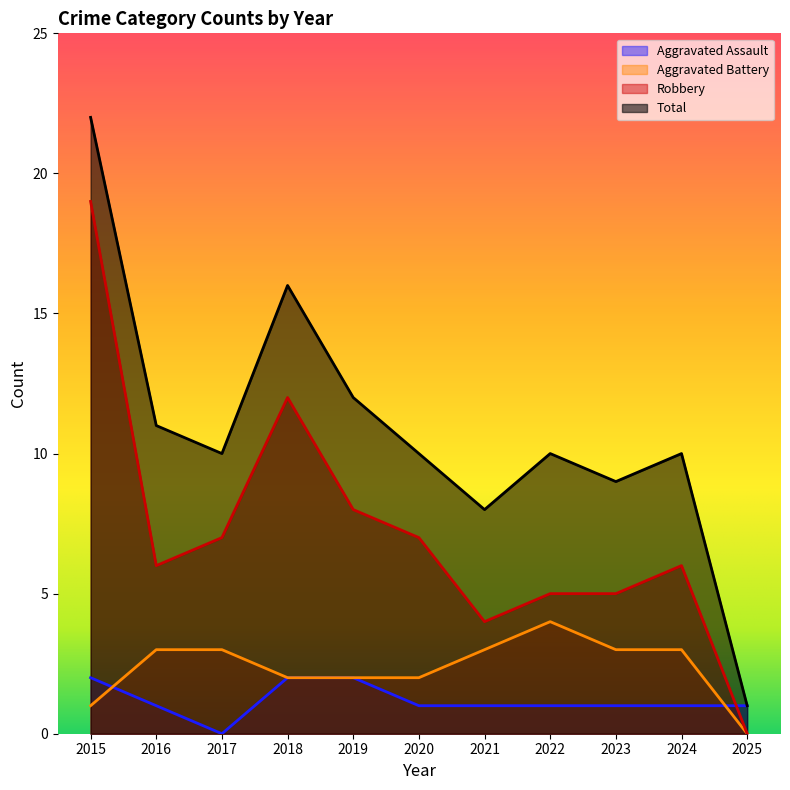

Rank the categories by Aggravated Assault value from lowest to highest.

2017, 2016, 2020, 2021, 2022, 2023, 2024, 2025, 2015, 2018, 2019